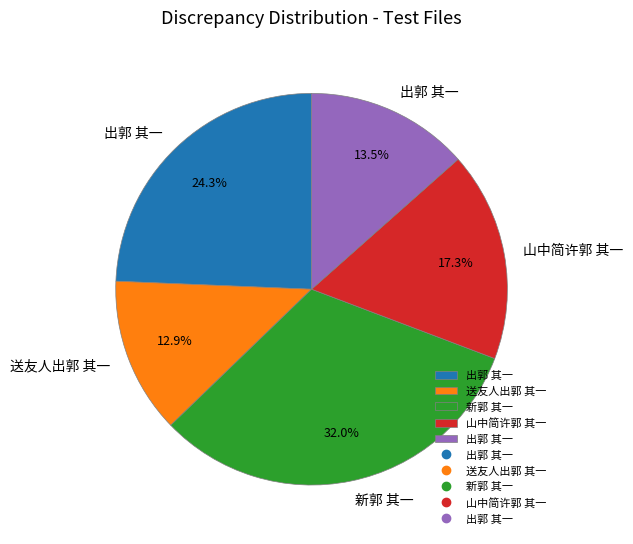

Does any single category account for the majority?

No